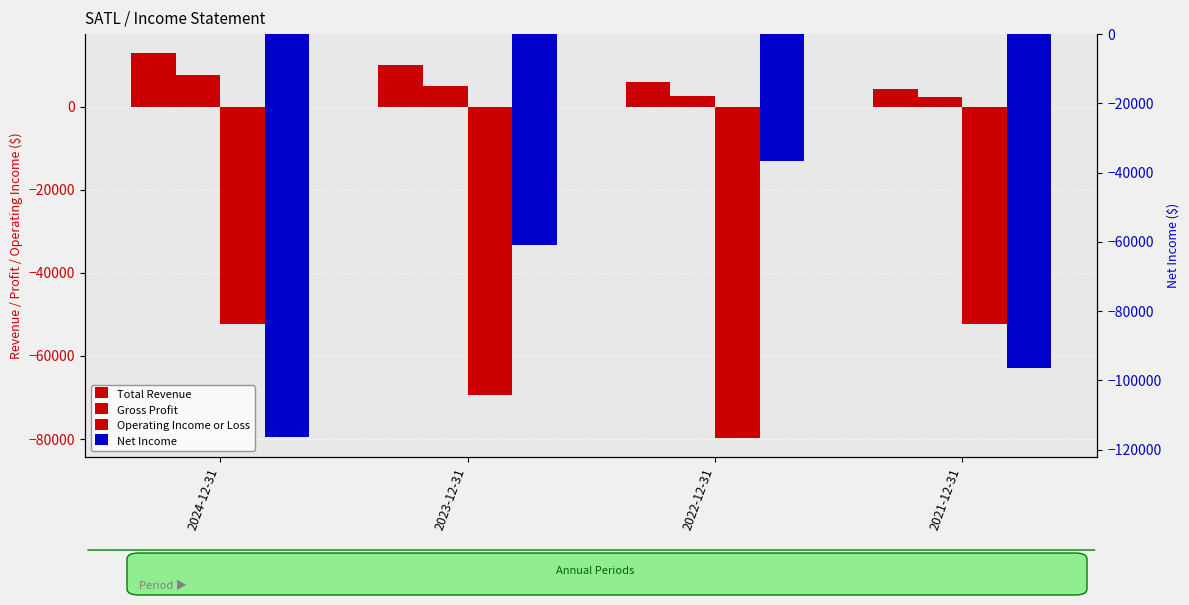

What value does the Total Revenue series have at 2021-12-31, to the nearest 100?

4200